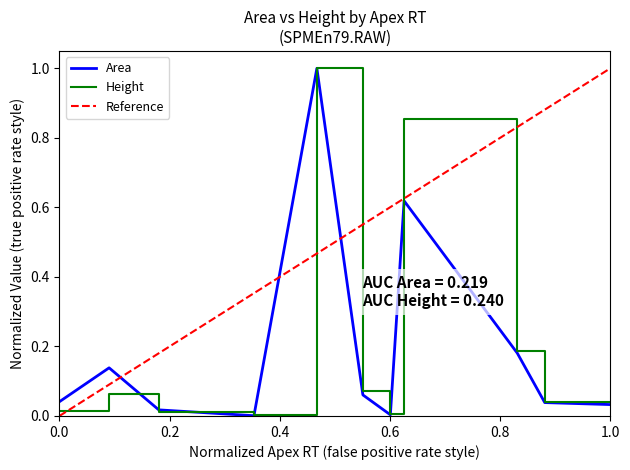

Reading right to left, what are all the values shown in this chart?

Area: 0.0	0.0	0.2	0.6	0.0	0.1	1.0	0.0	0.0	0.1	0.0
Height: 0.0	0.0	0.2	0.9	0.0	0.1	1.0	0.0	0.0	0.1	0.0